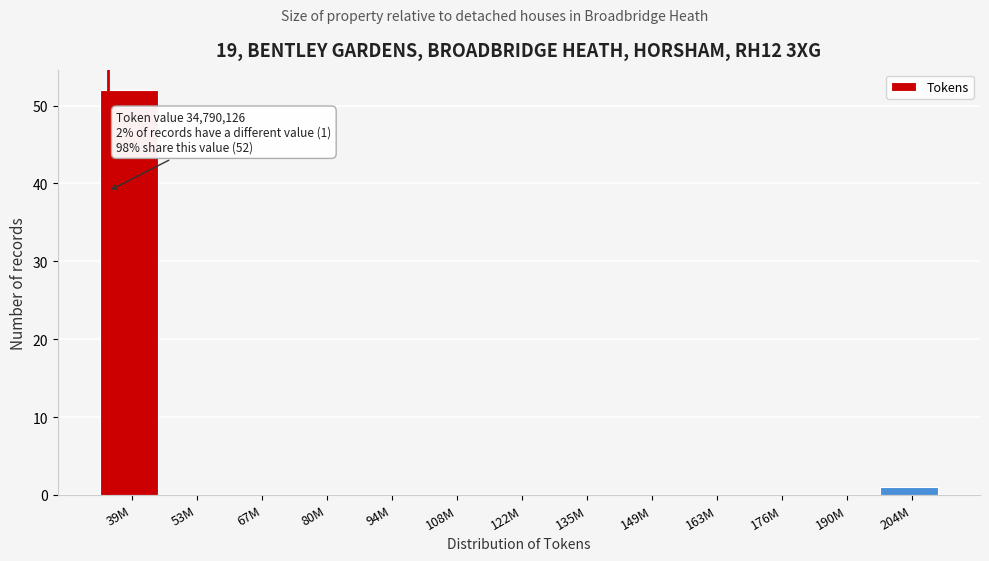

Reading left to right, list all the values displayed in this chart.

39M=52	53M=0	67M=0	80M=0	94M=0	108M=0	122M=0	135M=0	149M=0	163M=0	176M=0	190M=0	204M=1